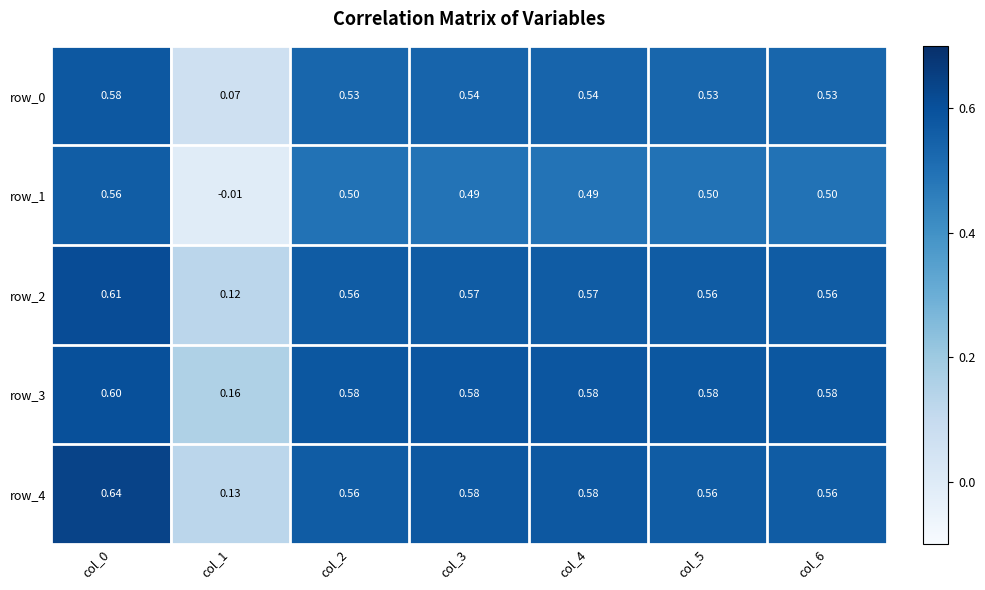

Reading left to right, list all the values displayed in this chart.

row_0: 0.6	0.1	0.5	0.5	0.5	0.5	0.5
row_1: 0.6	-0.0	0.5	0.5	0.5	0.5	0.5
row_2: 0.6	0.1	0.6	0.6	0.6	0.6	0.6
row_3: 0.6	0.2	0.6	0.6	0.6	0.6	0.6
row_4: 0.6	0.1	0.6	0.6	0.6	0.6	0.6